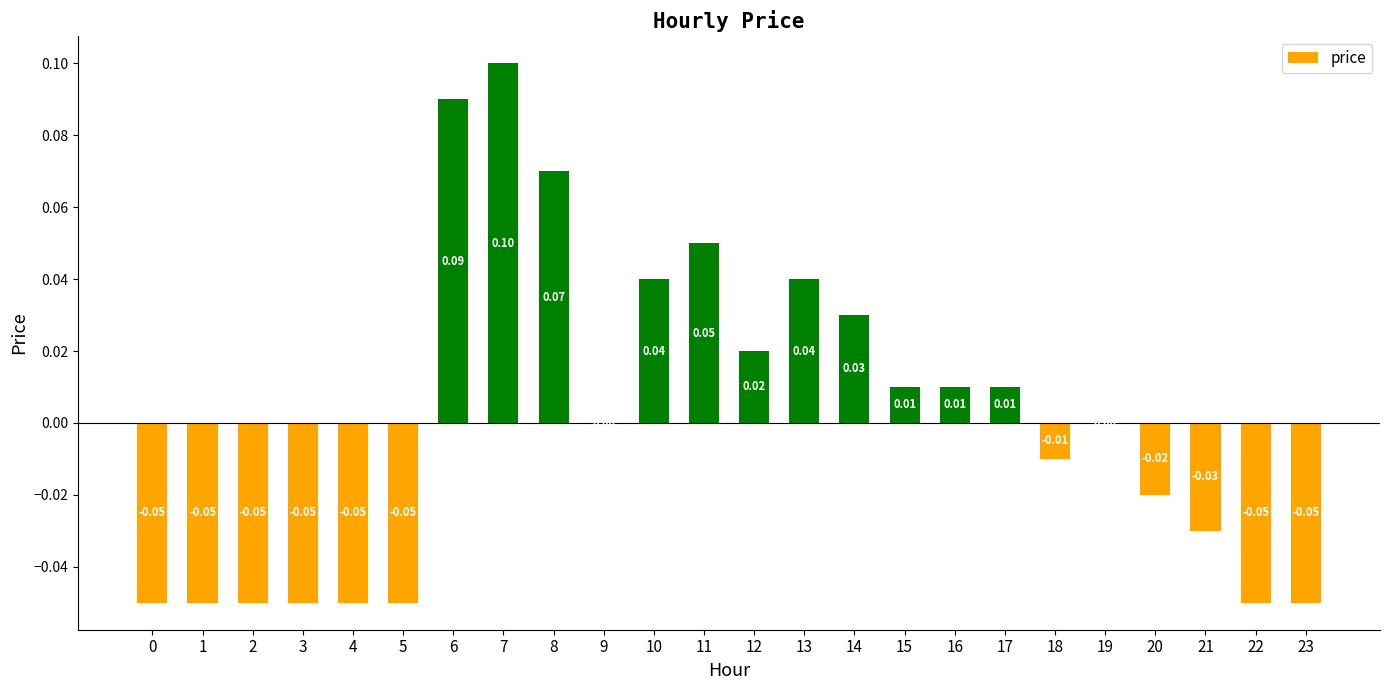

Which has a higher value, 10 or 21?

10